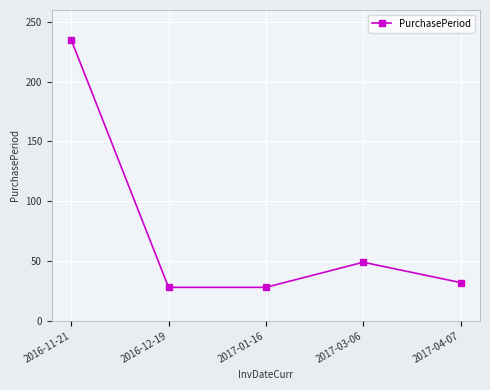

What is the change in value from 2017-01-16 to 2017-04-07?

+4